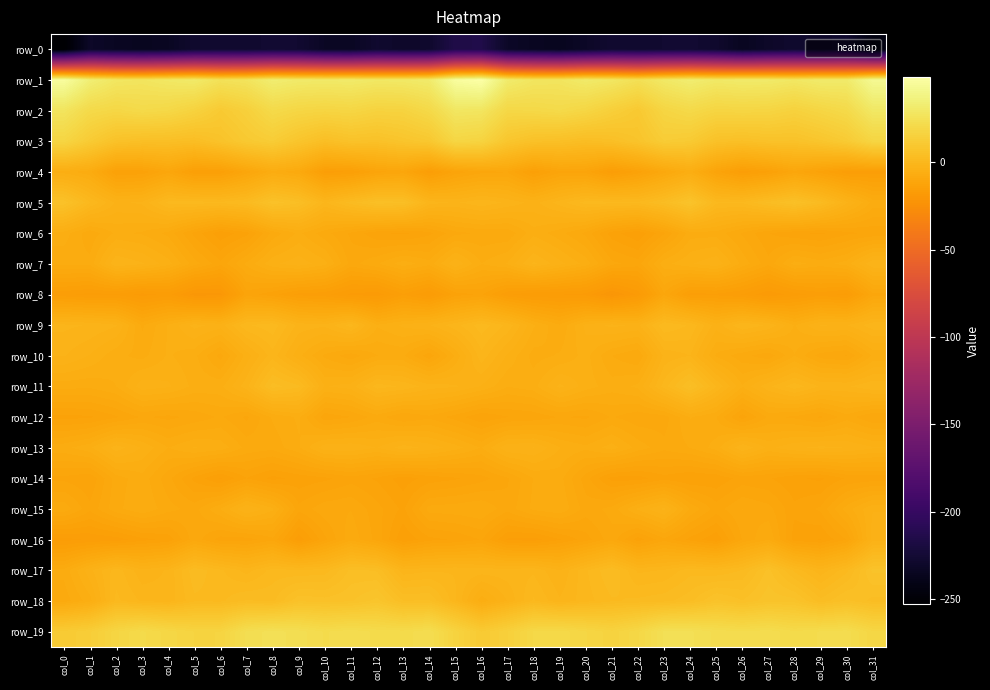

Where does the row_1 series first go above 30?

col_0